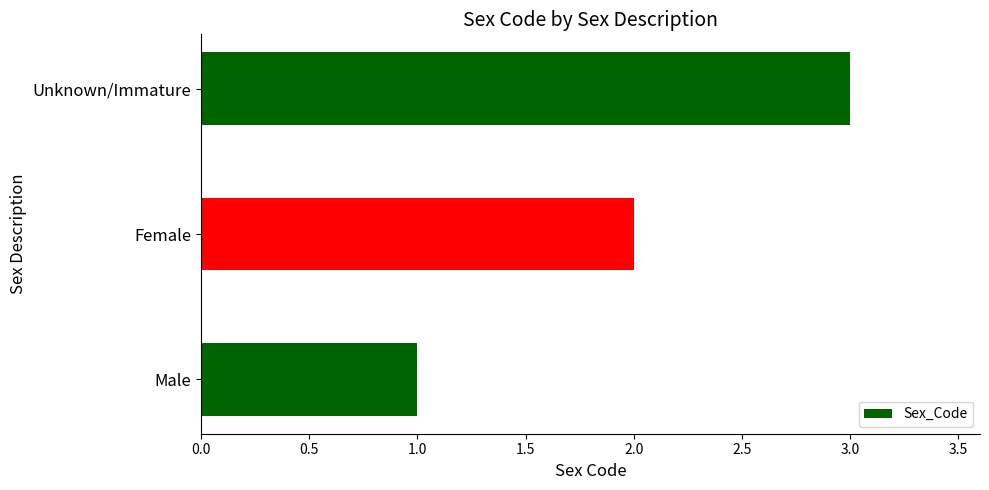

True or false: the data shows 2 at Male.

False